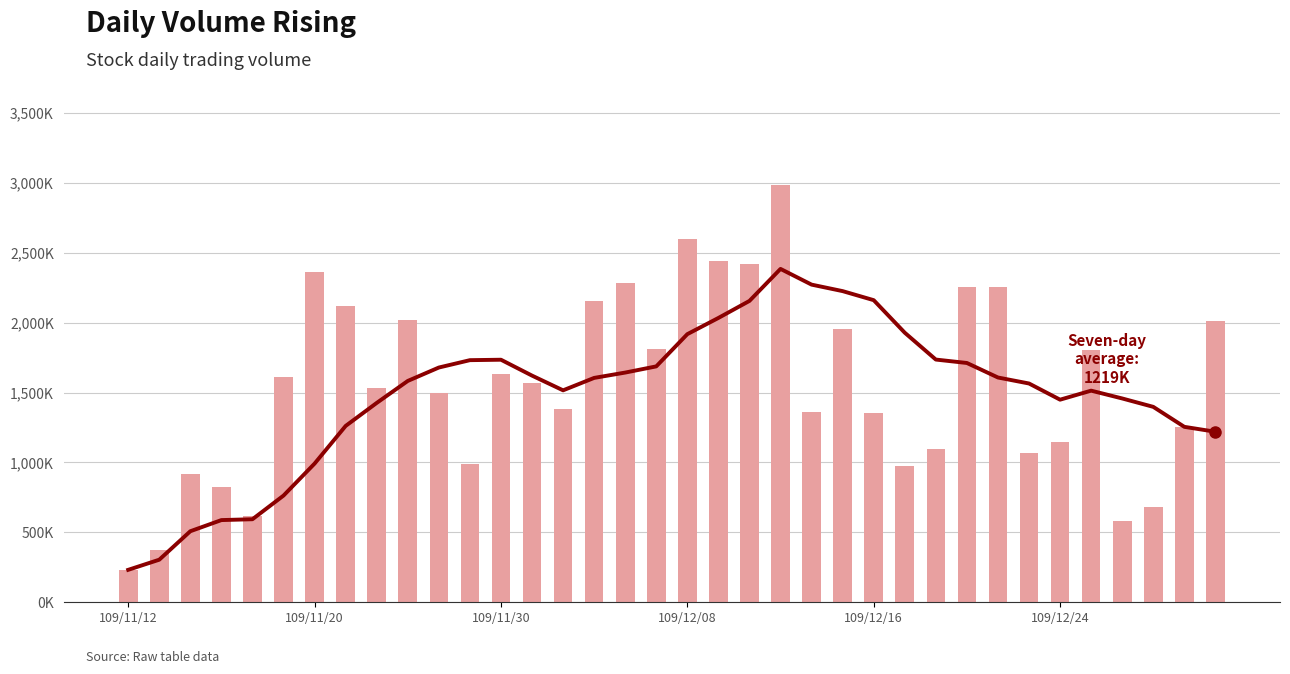

How many groups of bars are there?

36